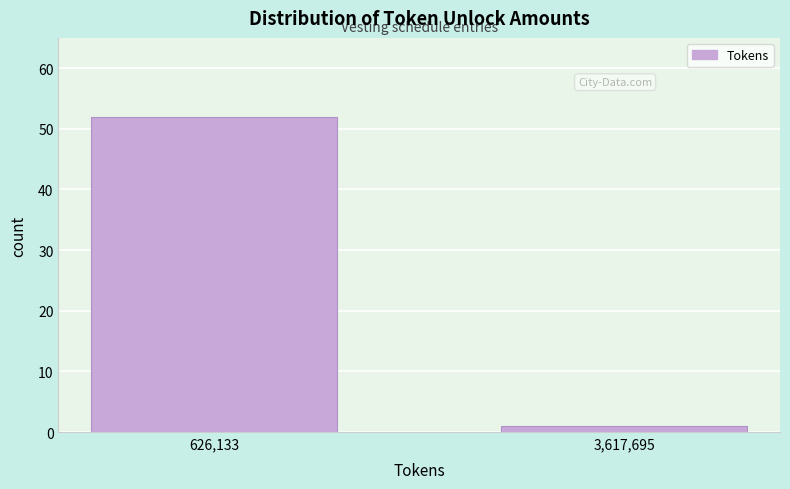

Reading left to right, what are all the values shown in this chart?

52	1